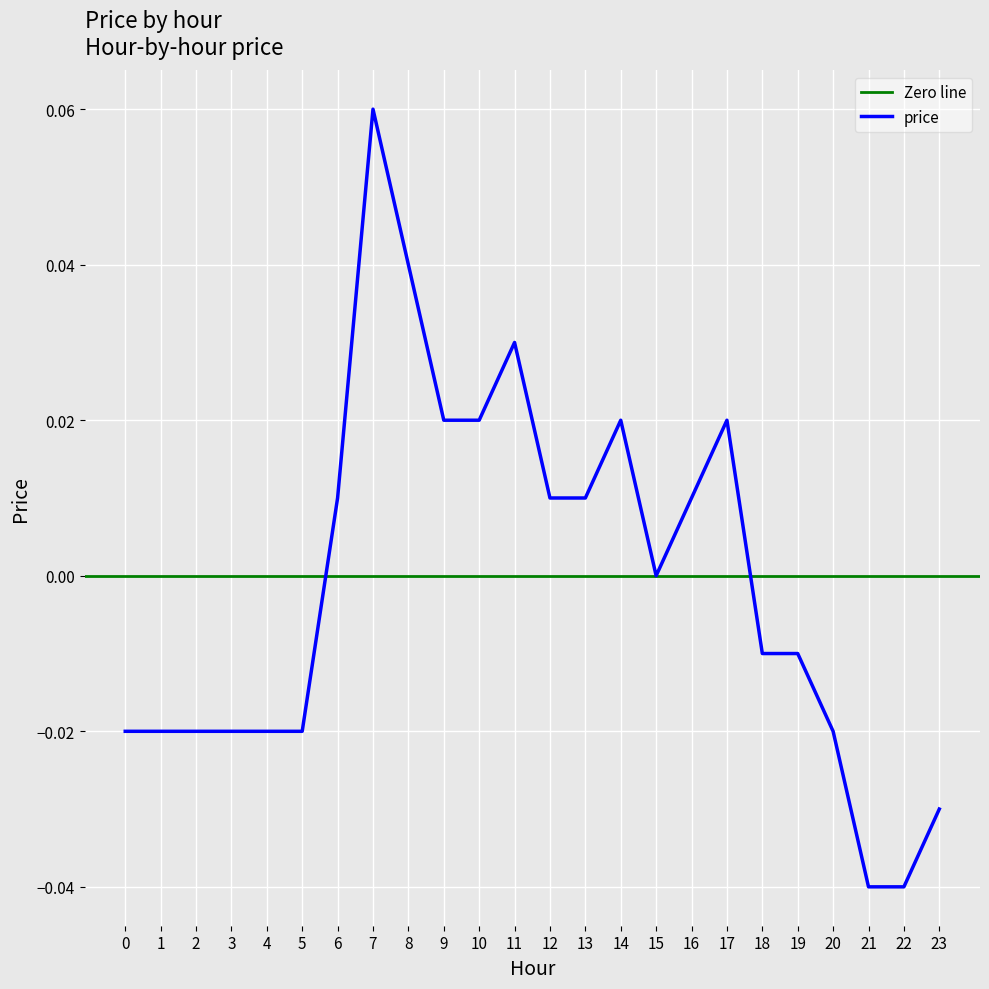

The value at 5 is -0.0. True or false?

False